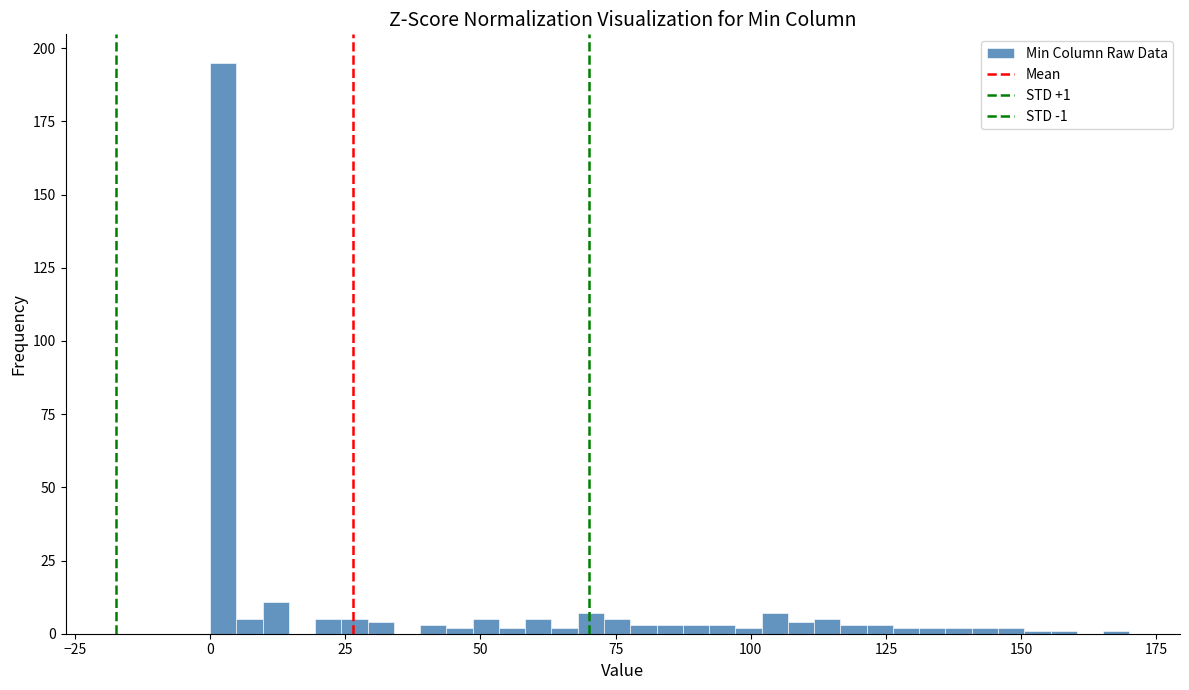

Around what value on the x-axis is the tallest bar? Give the approximate position of its centre, as read against the axis.

0